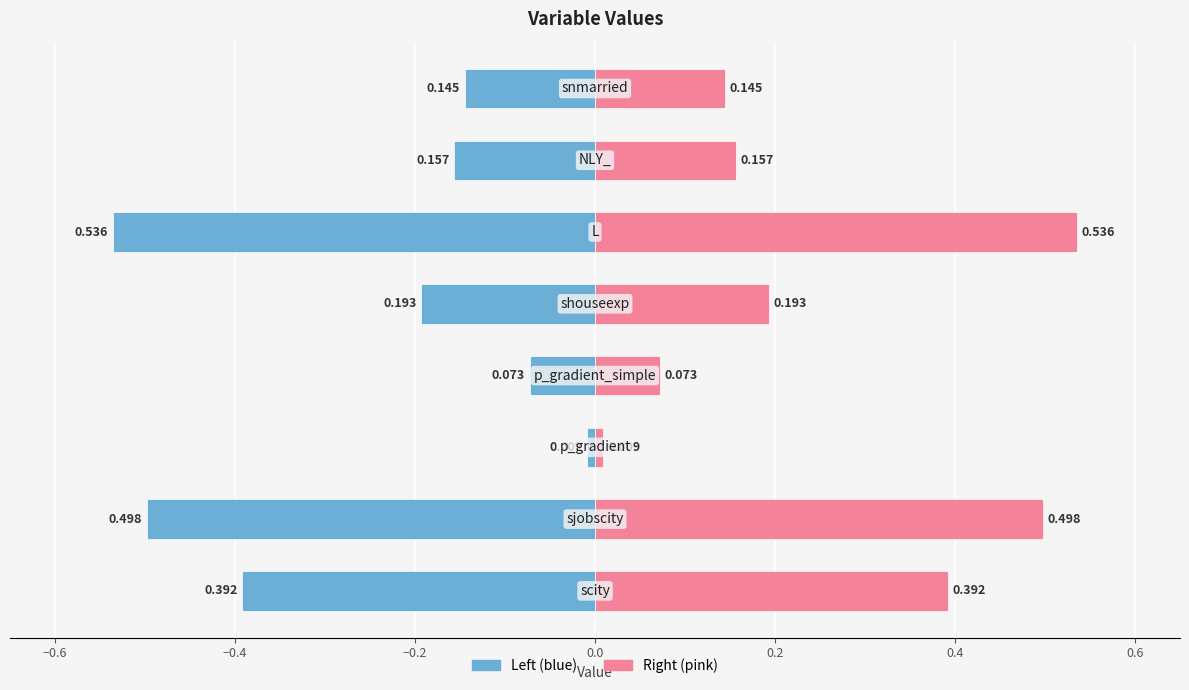

How many bars are there in total?

16